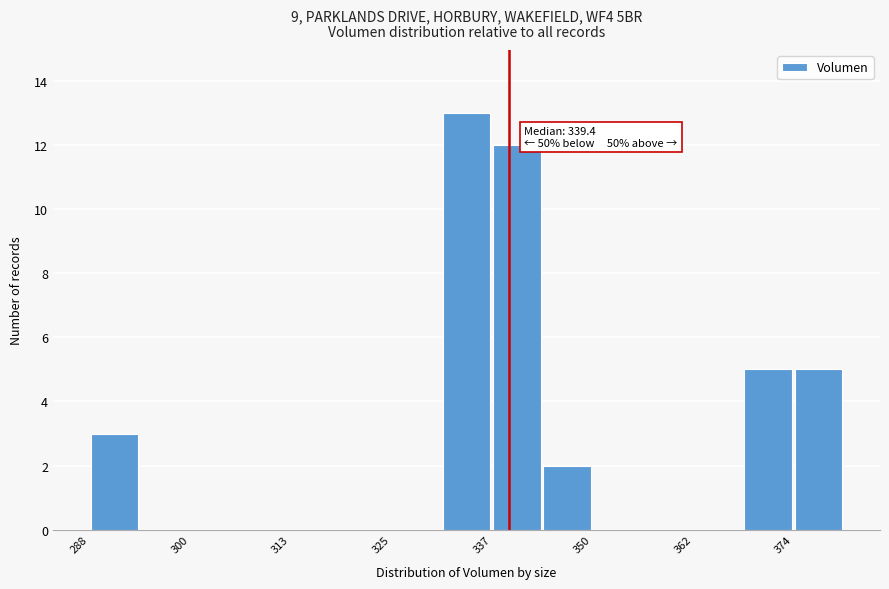

Around what value on the x-axis is the tallest bar? Give the approximate position of its centre, as read against the axis.

334